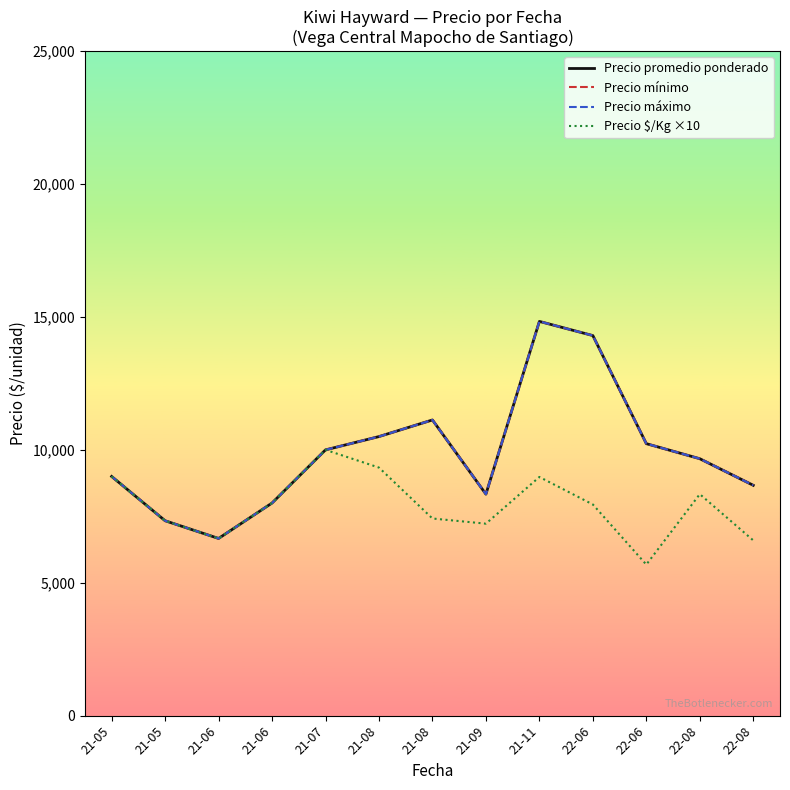

Does the chart have visible grid lines?

No